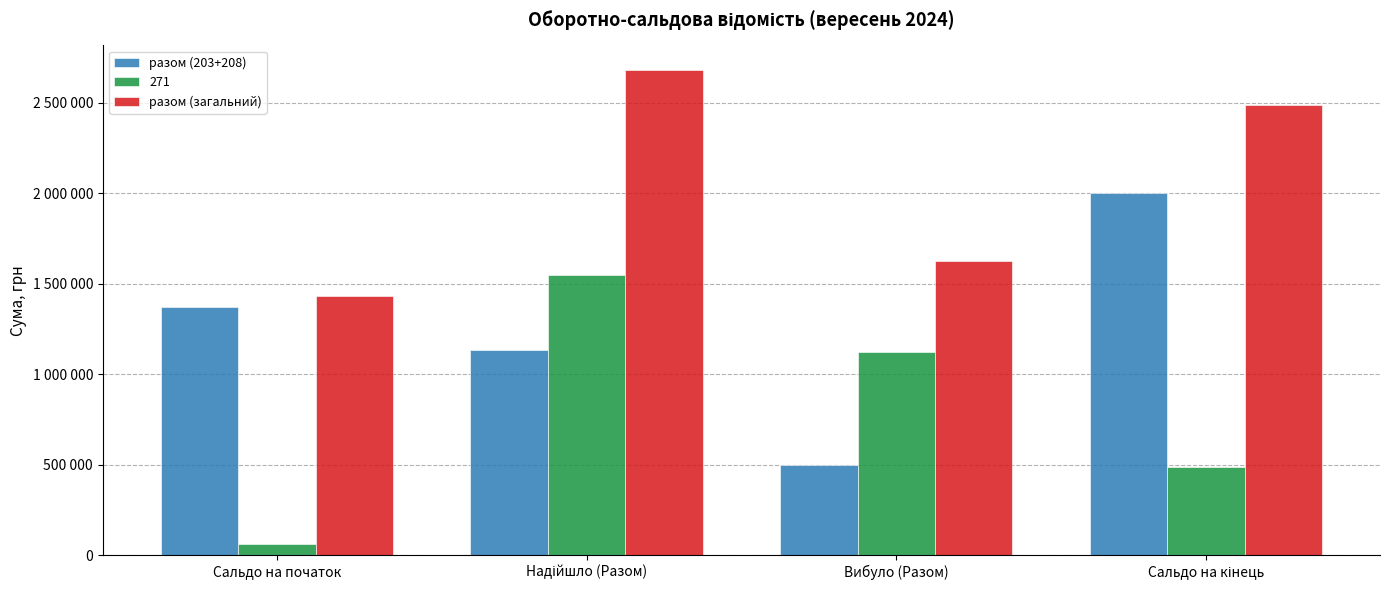

Are the bars horizontal?

No